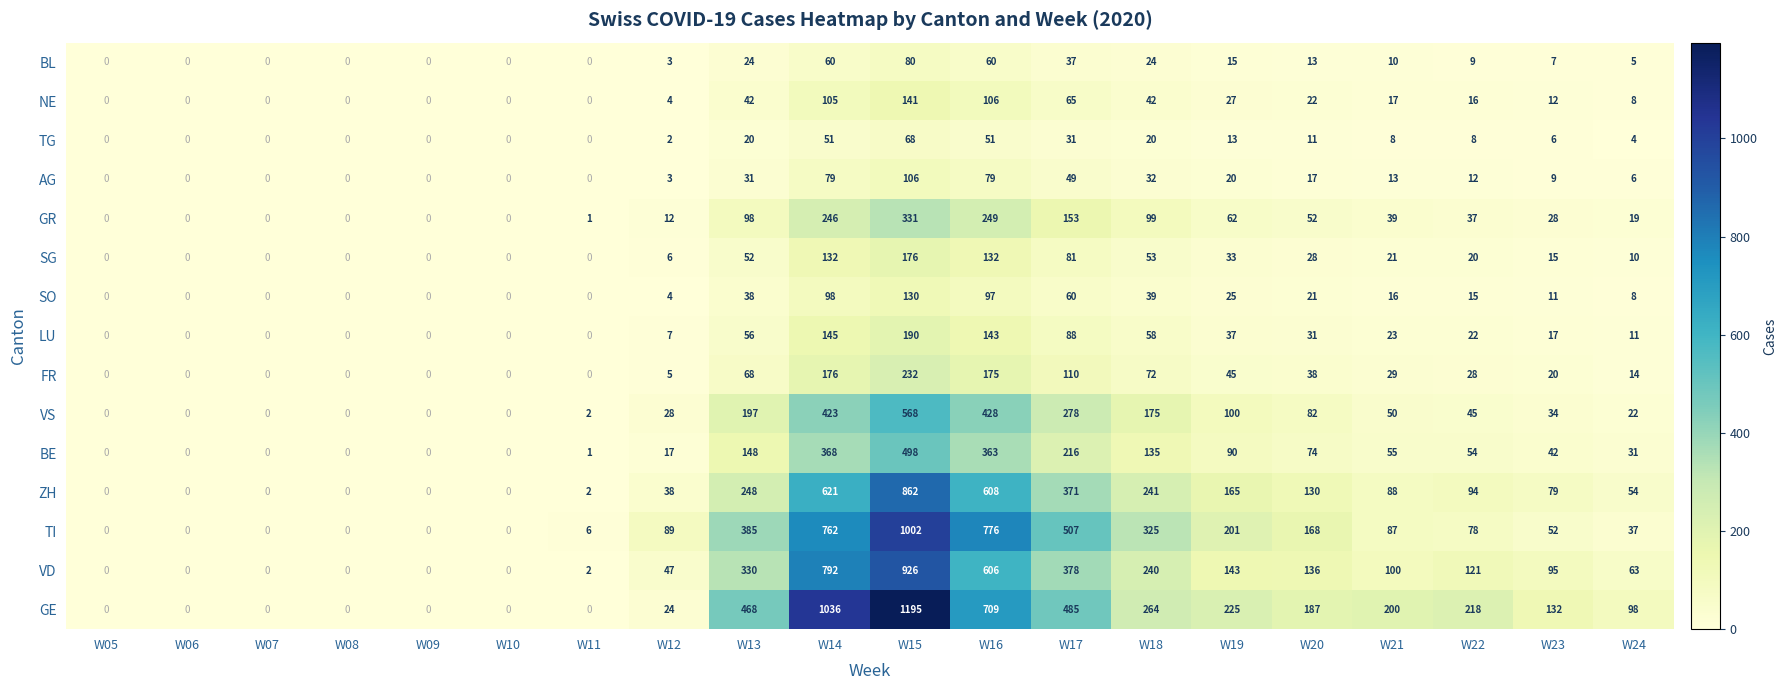

What is the highest value of the SG series?

176